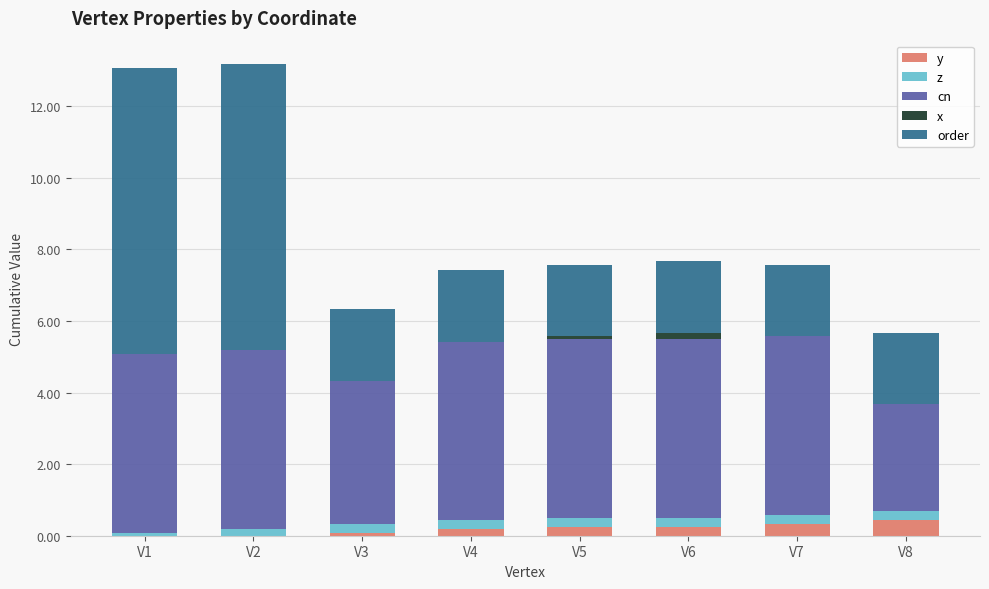

What is the highest value of the y series?

0.4